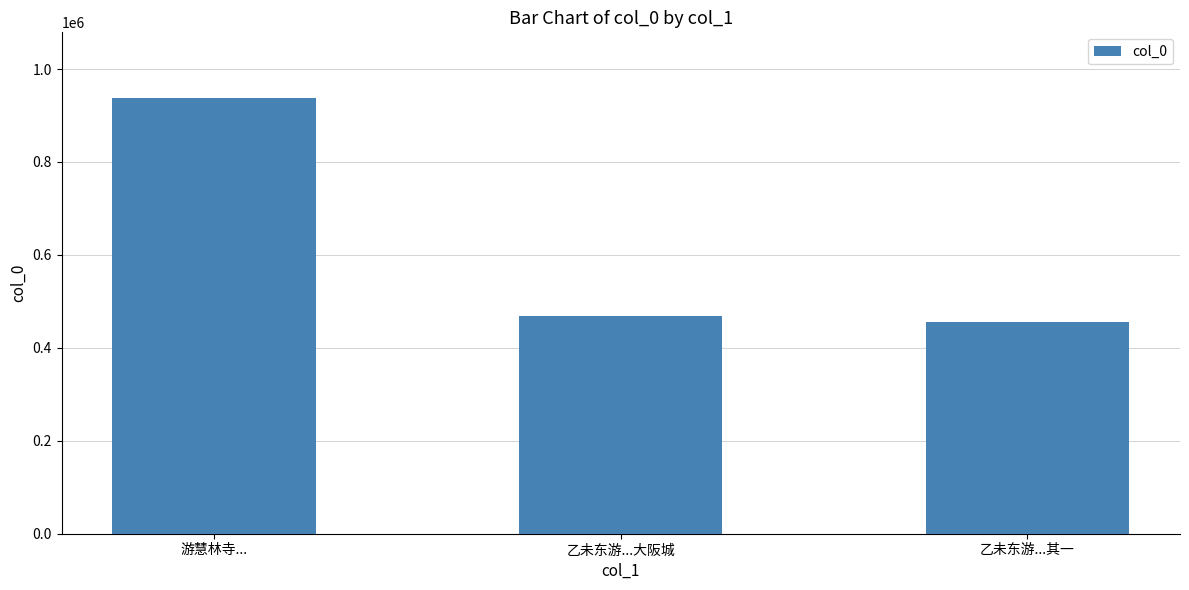

What is the label of the 1st bar from the right?

乙未东游...其一